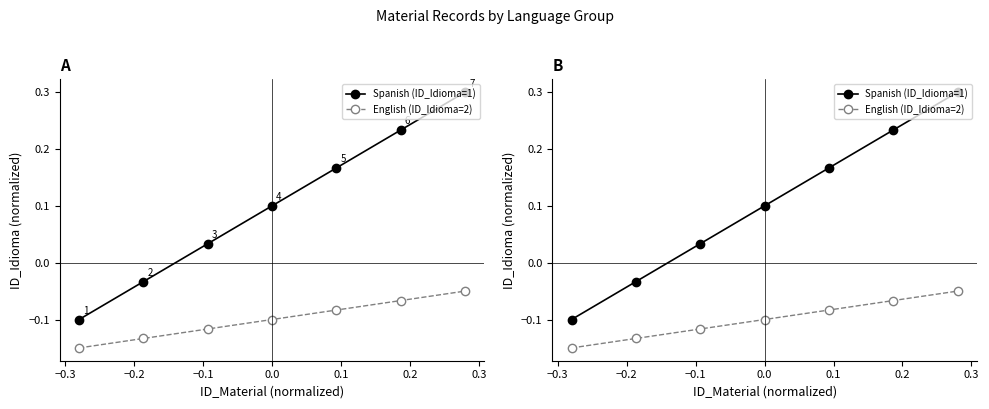

How many lines are shown in the chart?

2